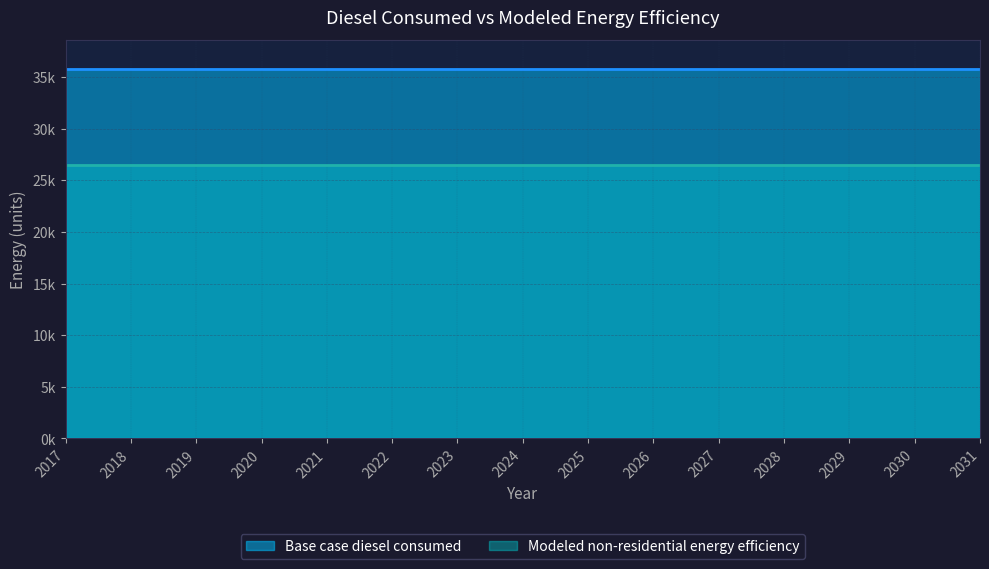

At which label is Modeled non-residential energy efficiency closest to 26478?

2017